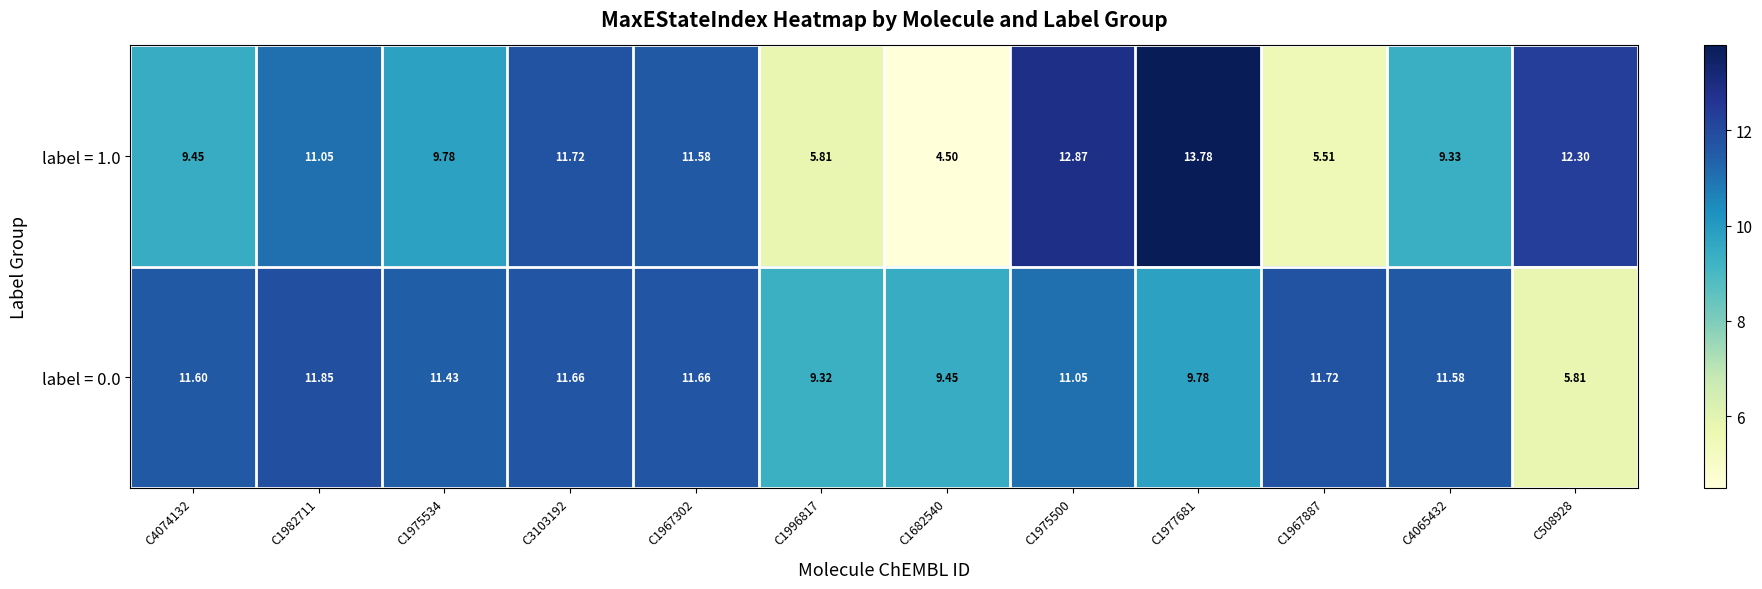

What is the greatest value displayed?

13.8